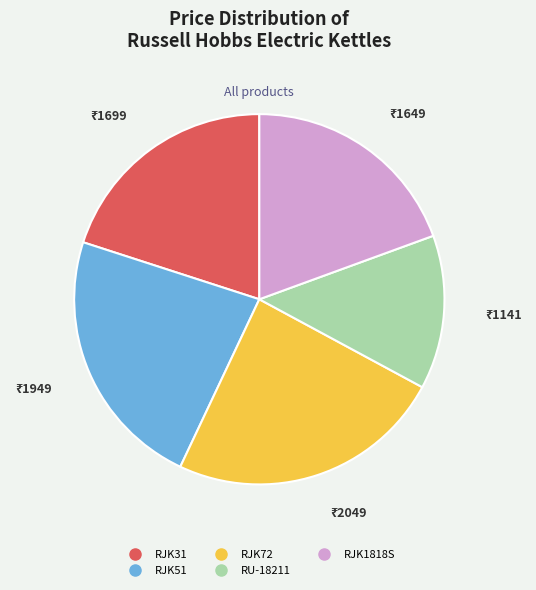

Rank the categories by value from lowest to highest.

RU-18211, RJK1818S, RJK31, RJK51, RJK72